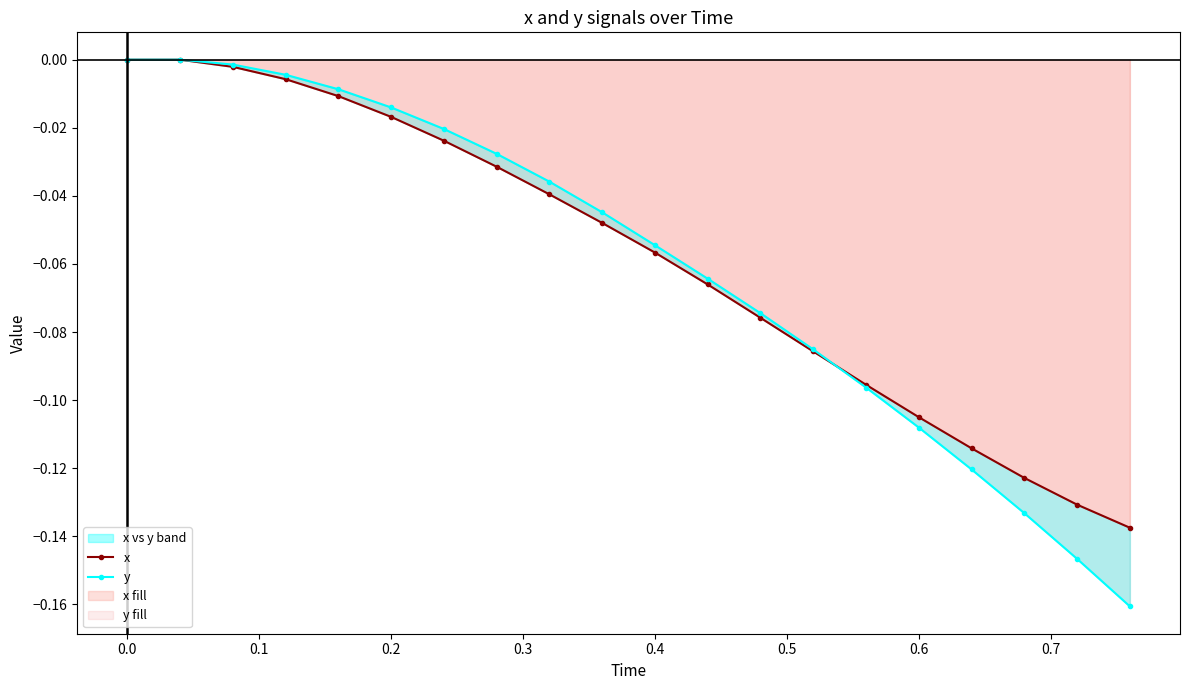

Which series has the largest range (max minus min)?

y